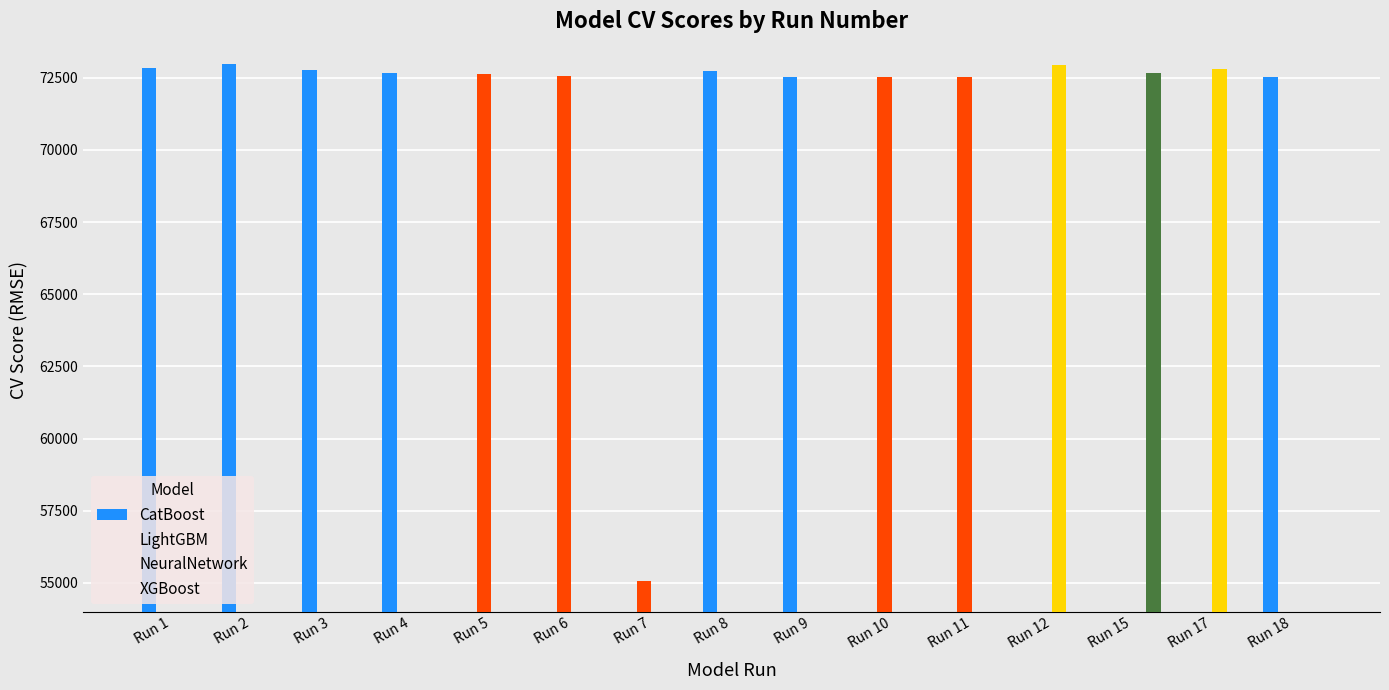

List the series in order of their overall mean, highest first.

CatBoost, LightGBM, NeuralNetwork, XGBoost